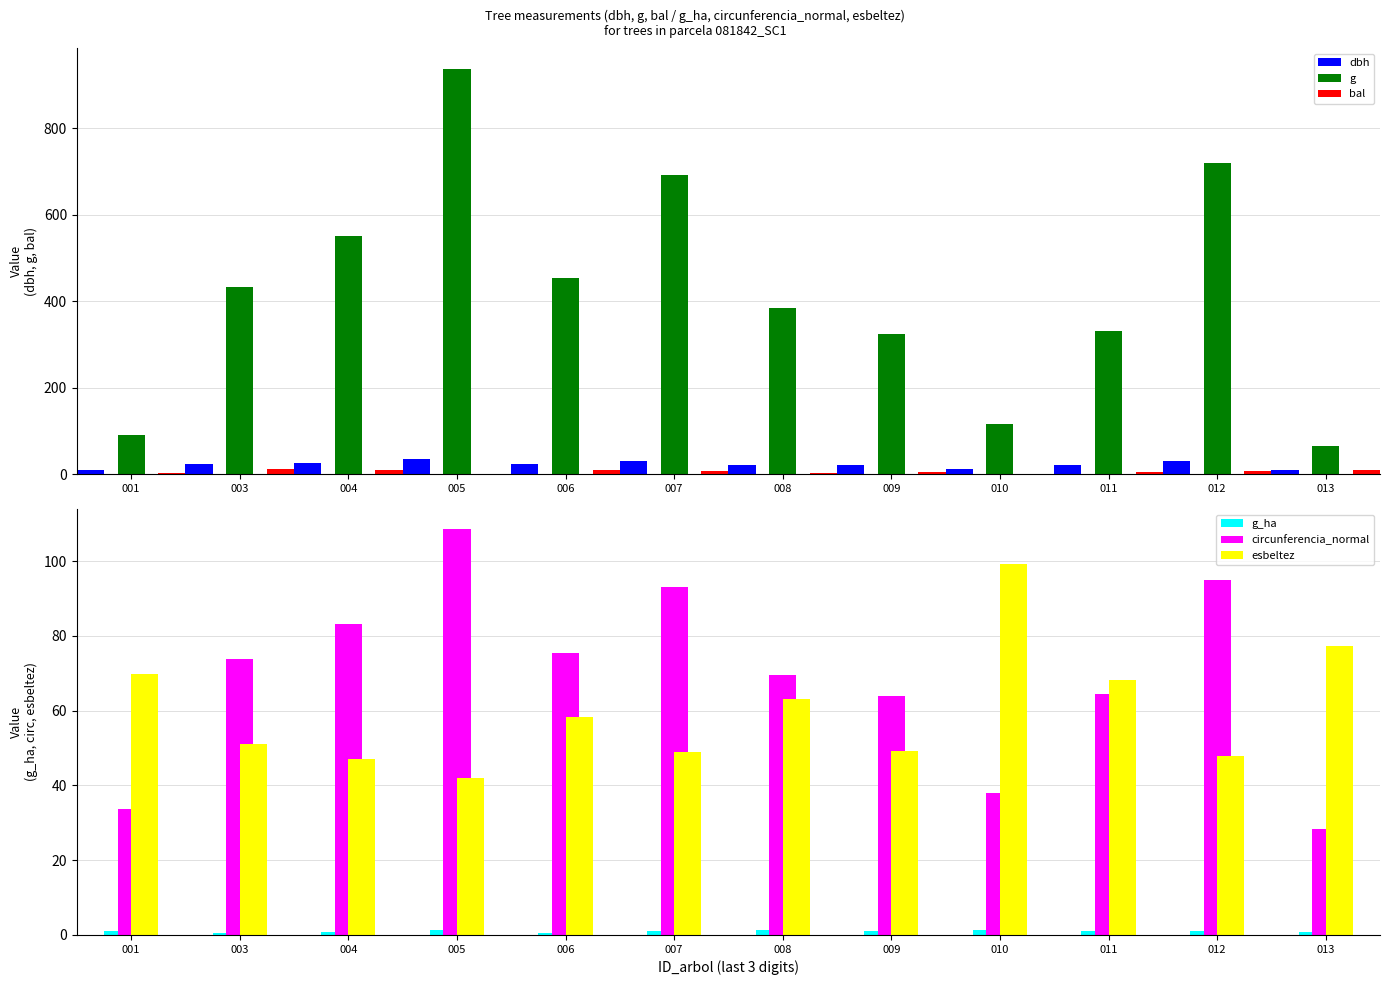

What is the highest value of the circunferencia_normal series?

108.5